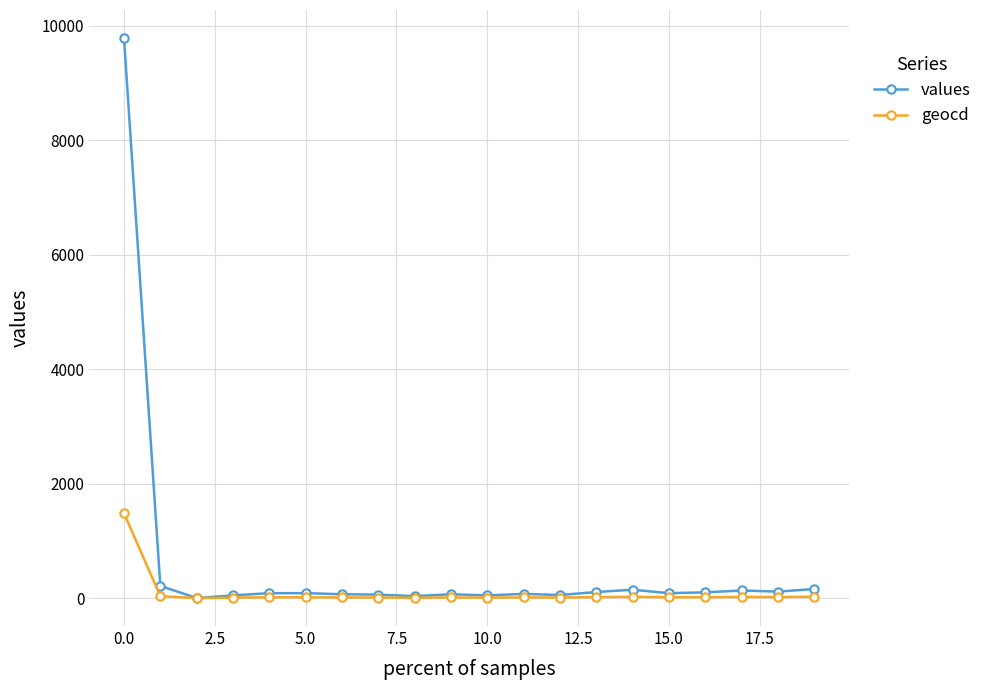

True or false: geocd has more than 1 interior local peaks.

True